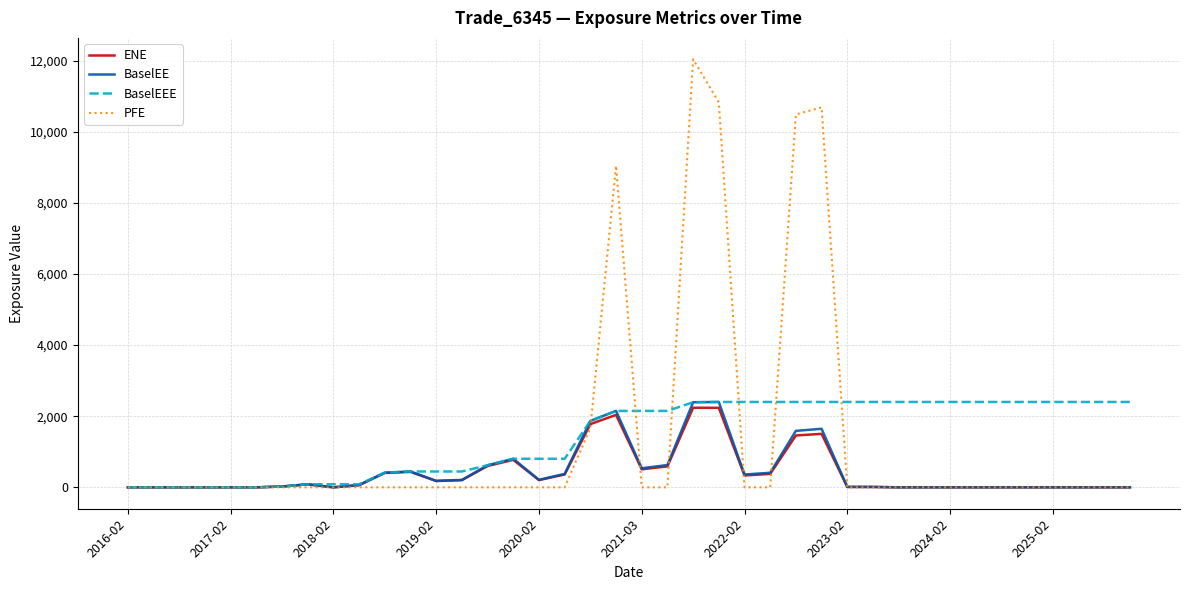

Which series has the widest spread of values?

PFE